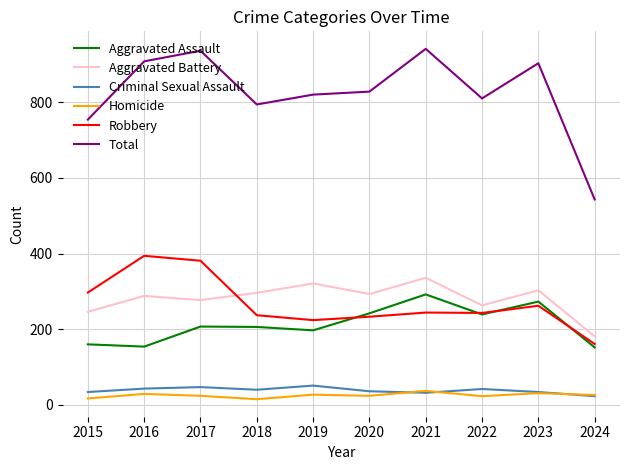

Which category has the highest value in the Robbery series?

2016